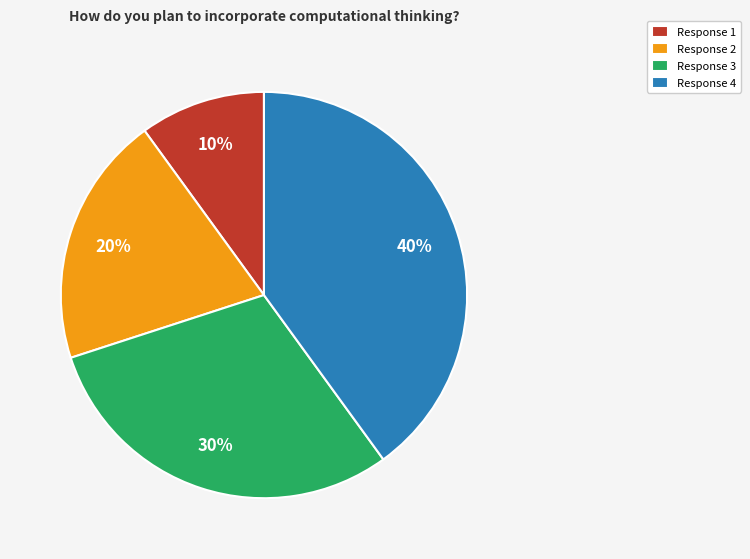

Does Response 4 account for over 50% of the chart?

No